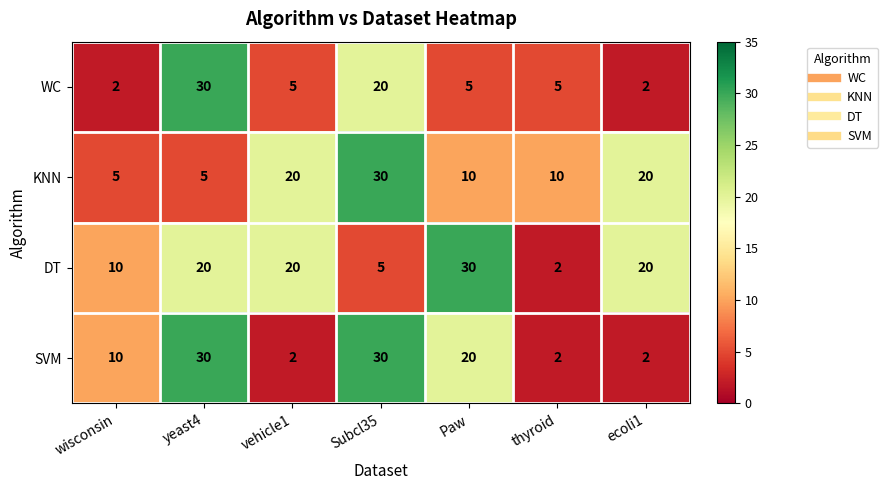

Which series changed the most between wisconsin and yeast4?

WC